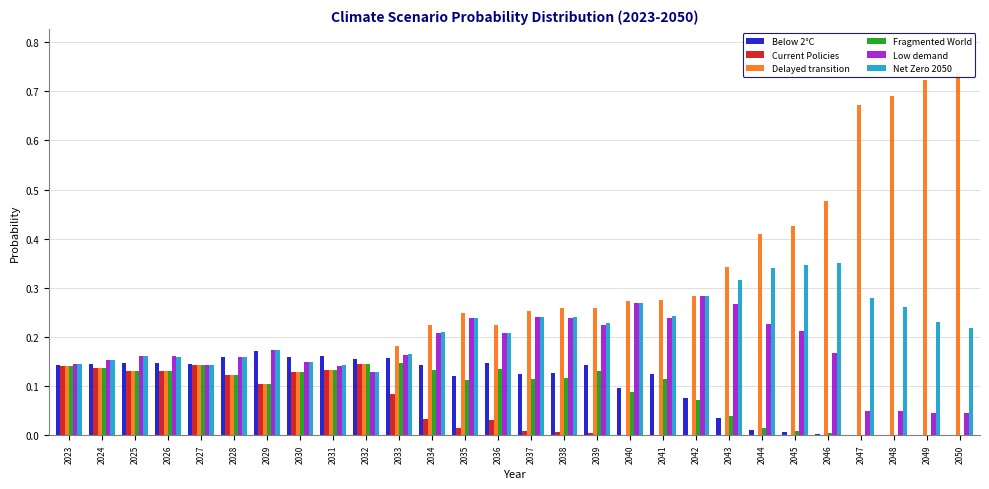

At which category is the sum across all series the highest?

2050